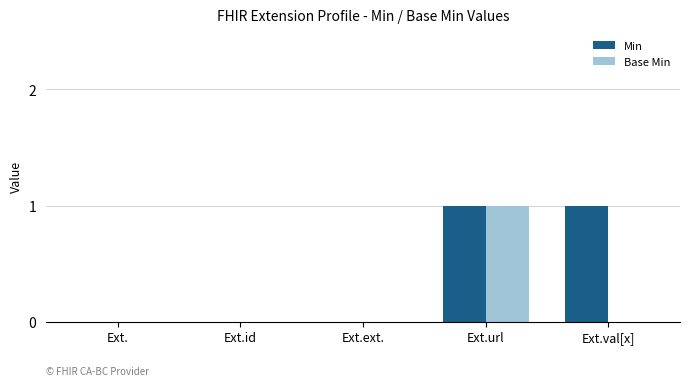

How many groups of bars are there?

5